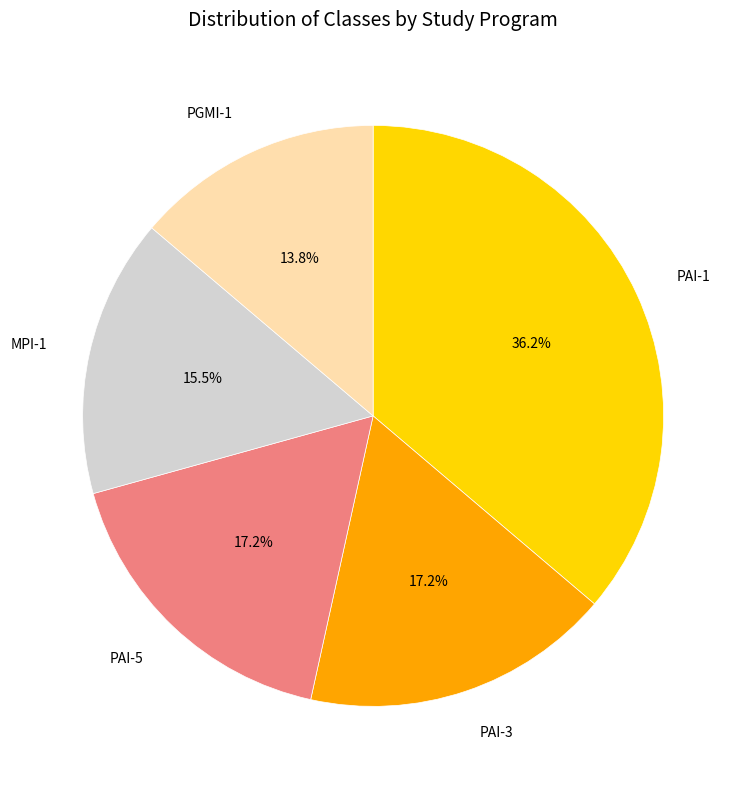

Which slice is the smallest?

PGMI-1